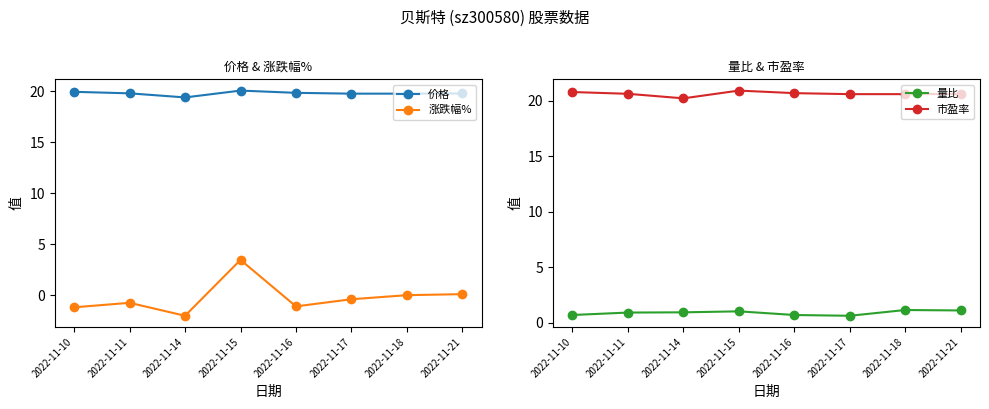

The 量比 series shows 0.9 at 2022-11-14. True or false?

True